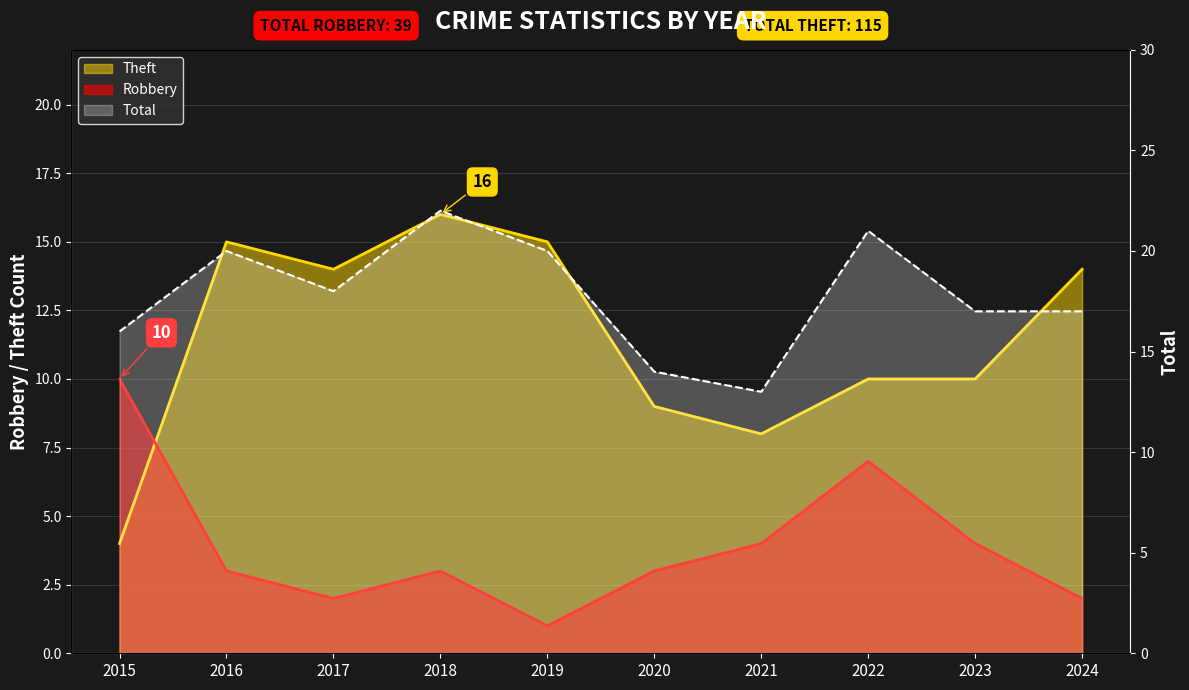

How many Total values are between 16 and 20?

6